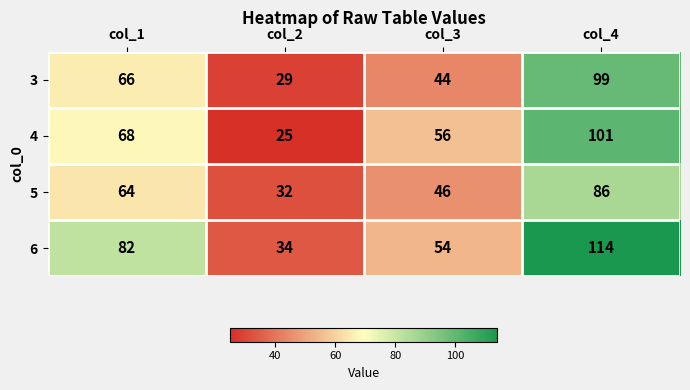

What is the difference between the second highest and second lowest values in the 6 series?

28